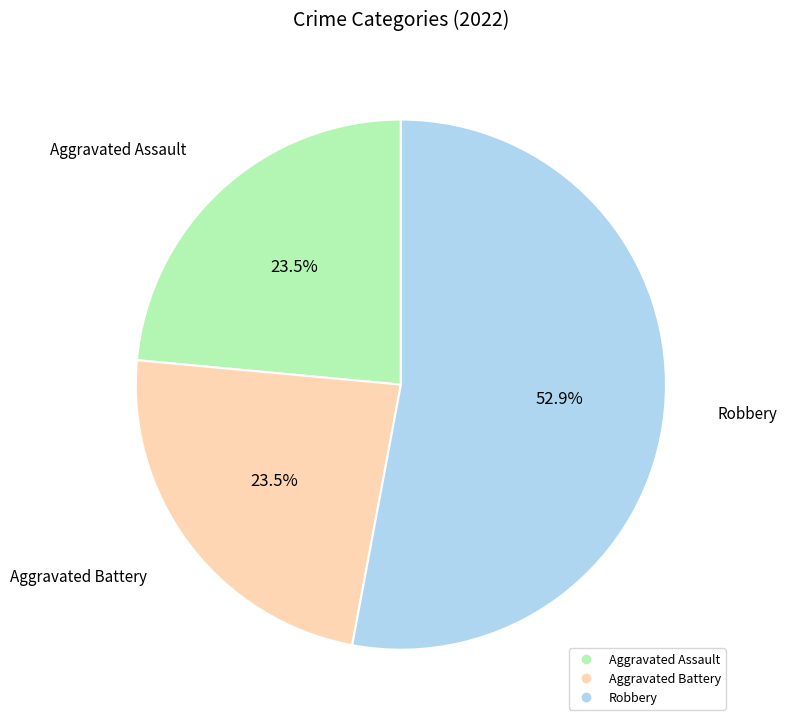

To the nearest percent, what is the average slice percentage?

33%